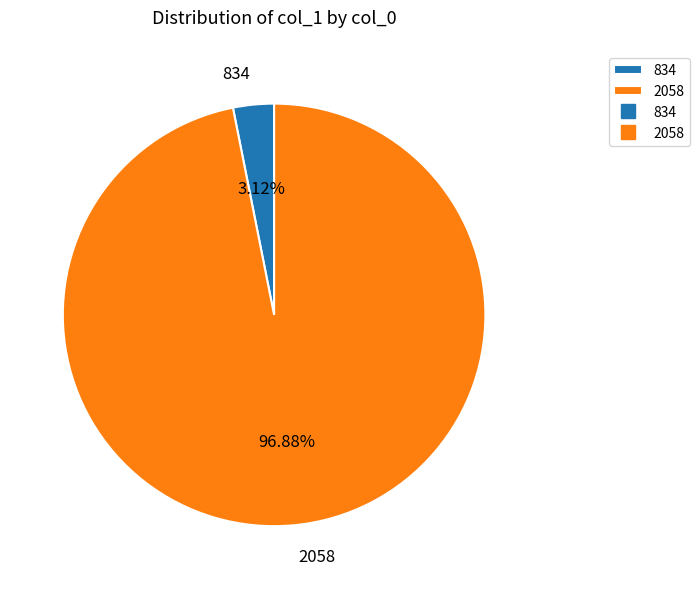

The 2058 slice represents 97% of the pie. True or false?

True